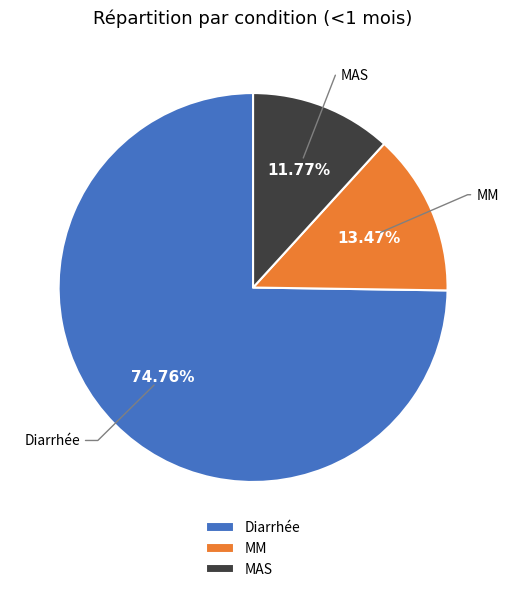

Rank the categories by value from highest to lowest.

Diarrhée, MM, MAS